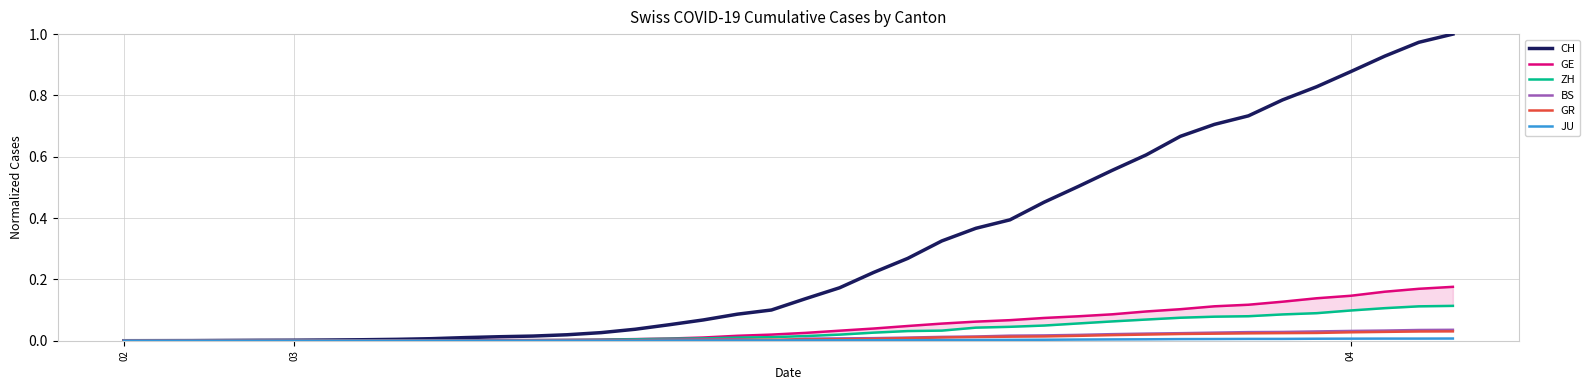

True or false: JU and ZH cross at least once.

False